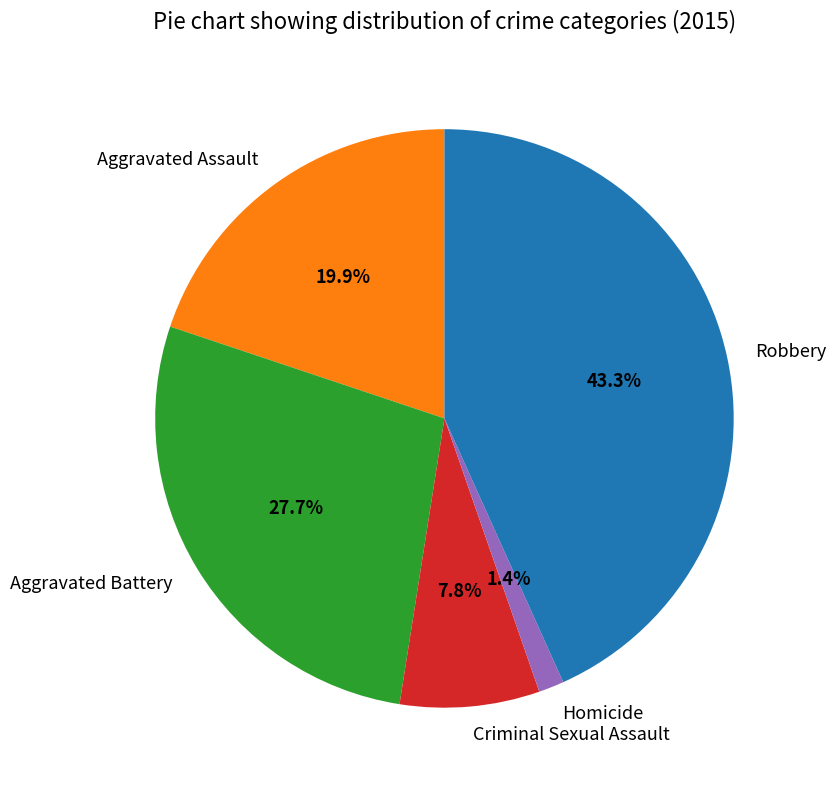

The Aggravated Assault slice represents 20% of the pie. True or false?

True